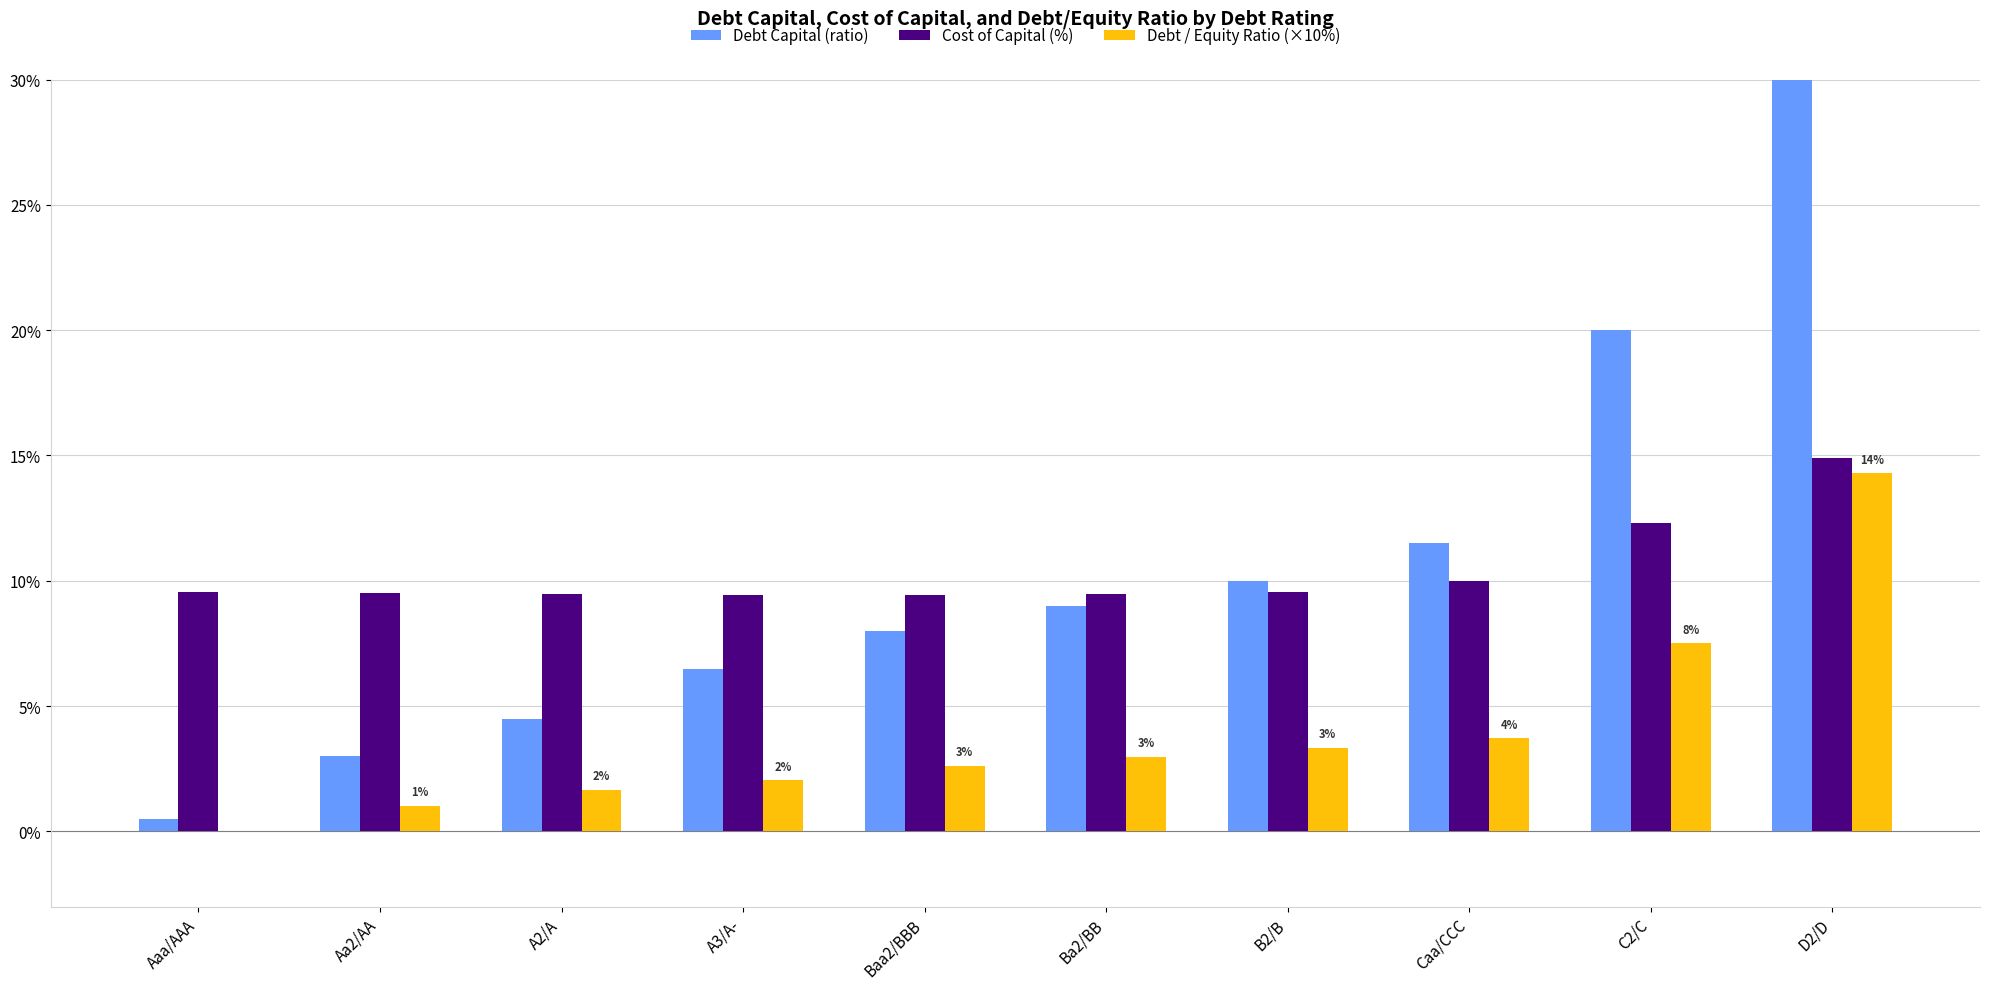

What is the greatest value displayed?

30.0